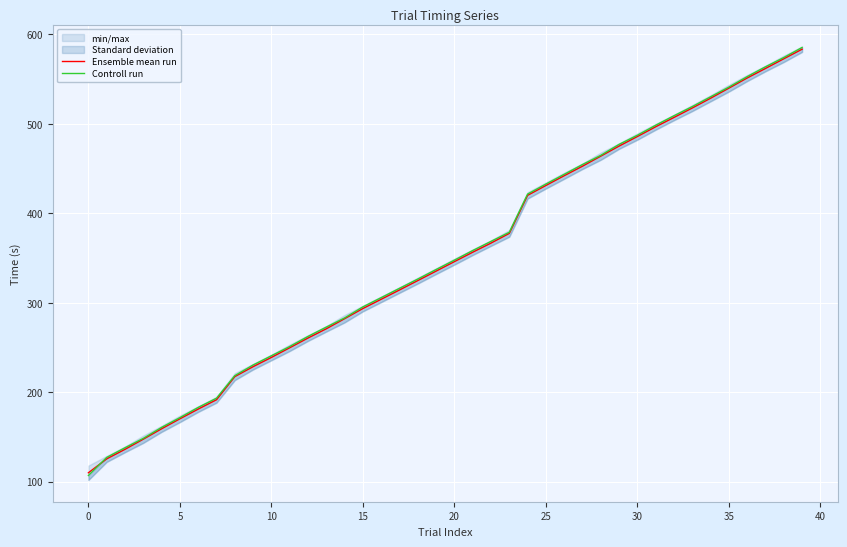

At which label does Ensemble mean run reach its peak?

39